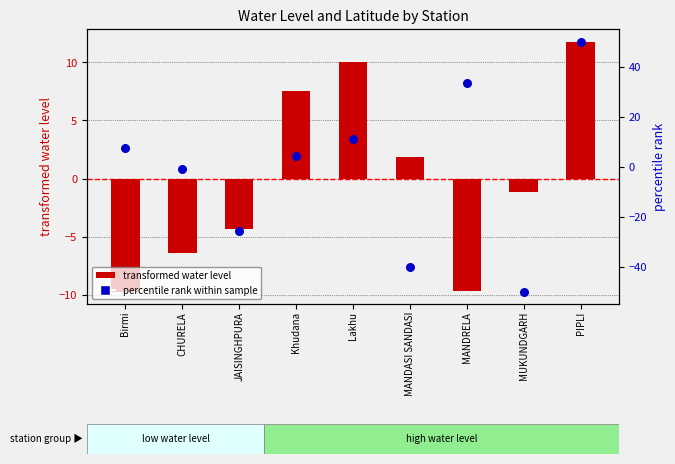

What is the total value across all series at MANDASI SANDASI?

-38.5